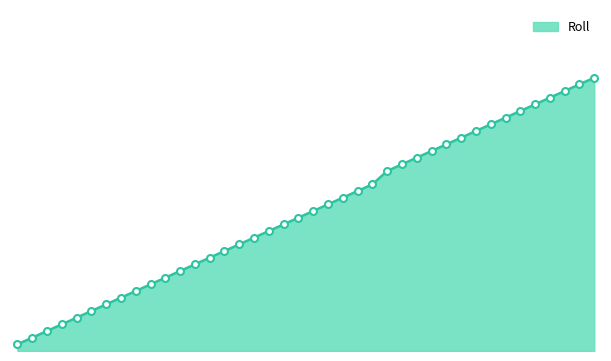

Does the chart display data point markers on the line(s)?

No